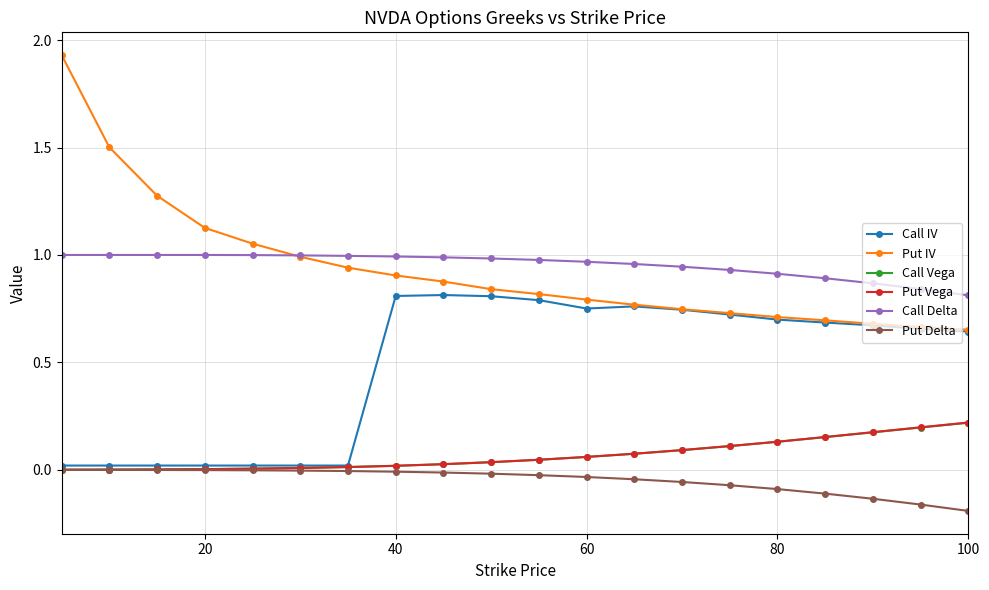

True or false: Put Delta and Call Delta cross at least once.

False